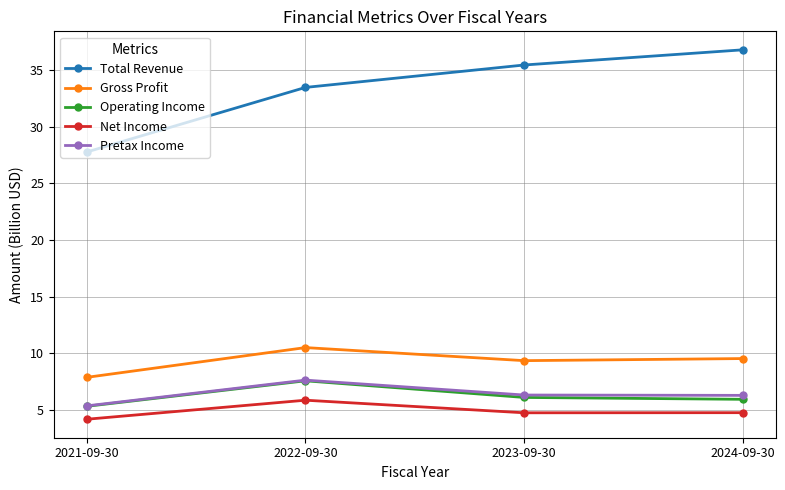

At which label does Pretax Income reach its minimum?

2021-09-30